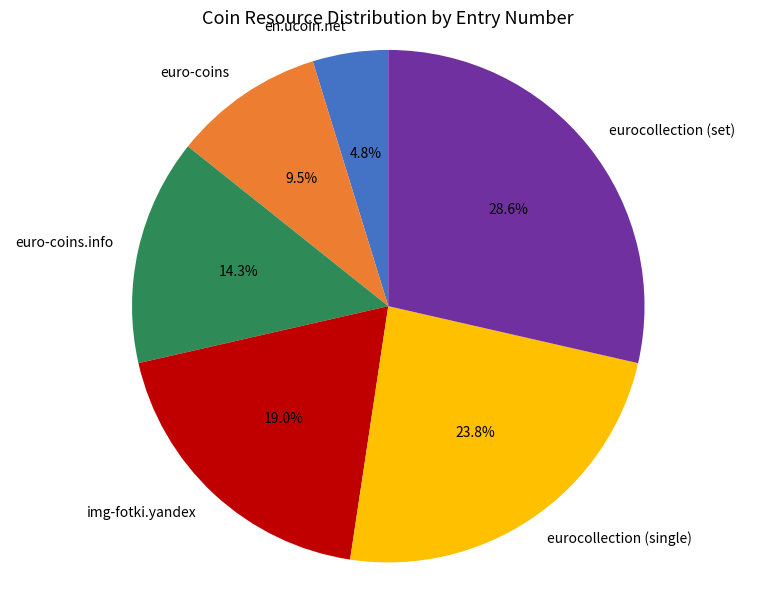

To the nearest percent, what is the difference between the img-fotki.yandex and eurocollection (set) slice percentages?

10%